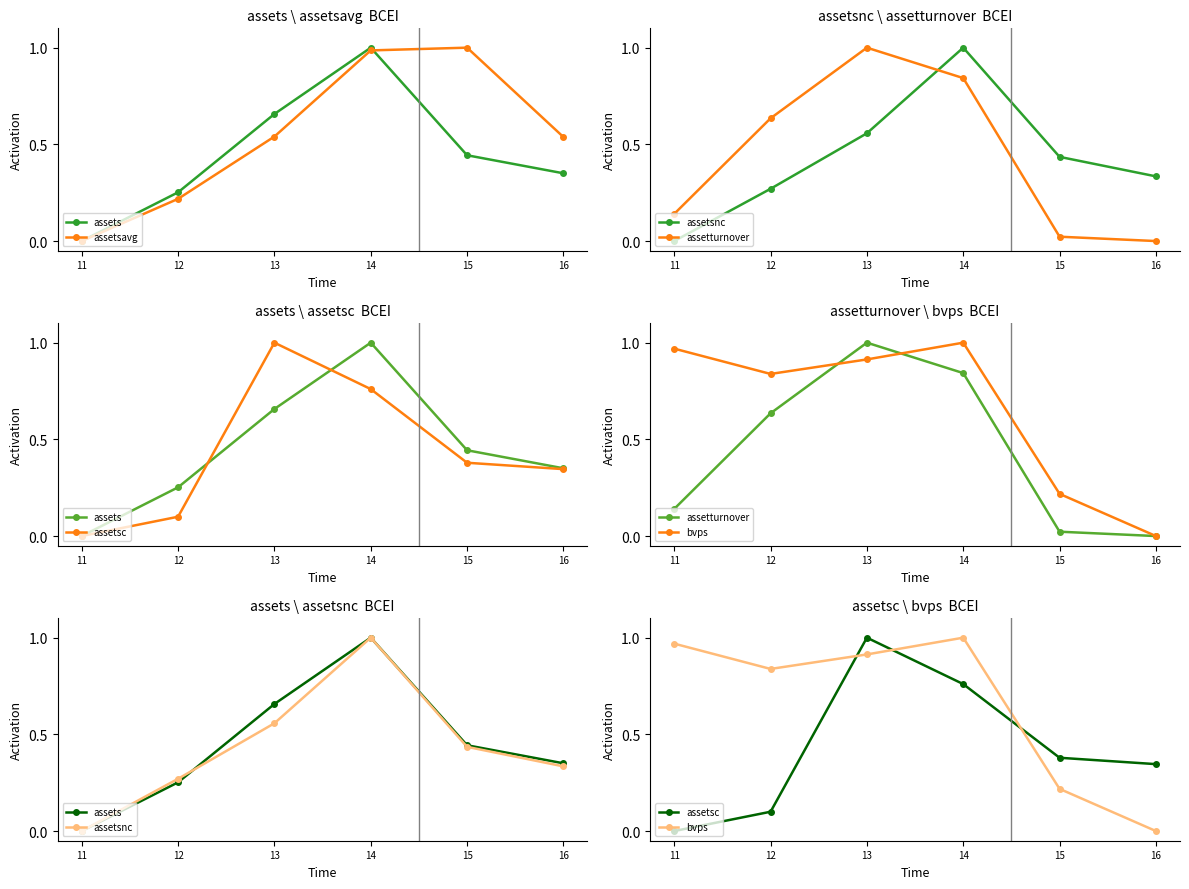

How many data points in assets are above 0?

5